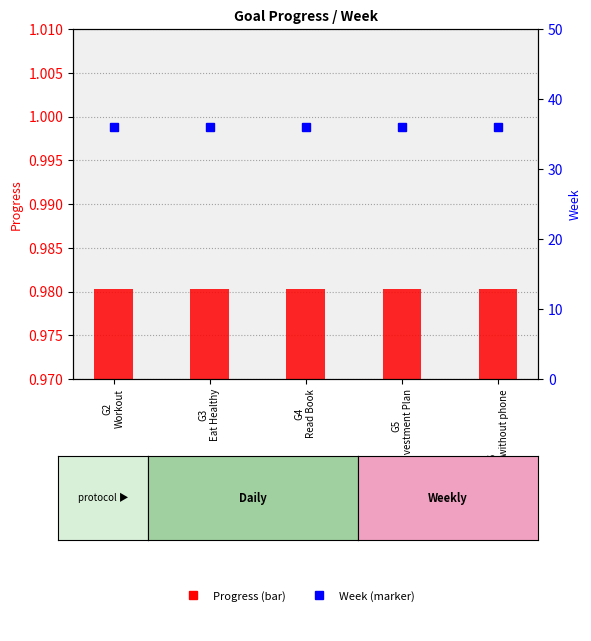

Between G5
Investment Plan and G6
Spend 10 Hours without phone, which is larger?

G5
Investment Plan